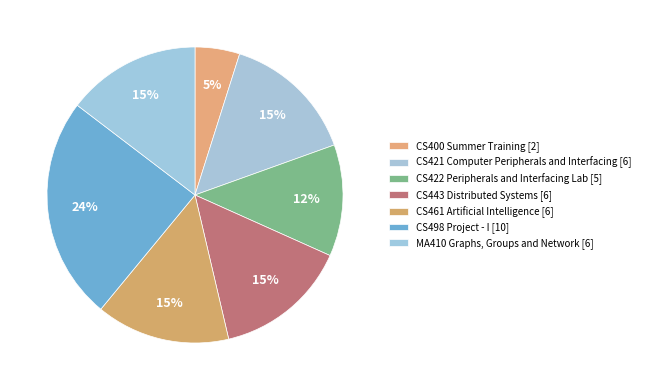

Count the number of slices in the pie.

7